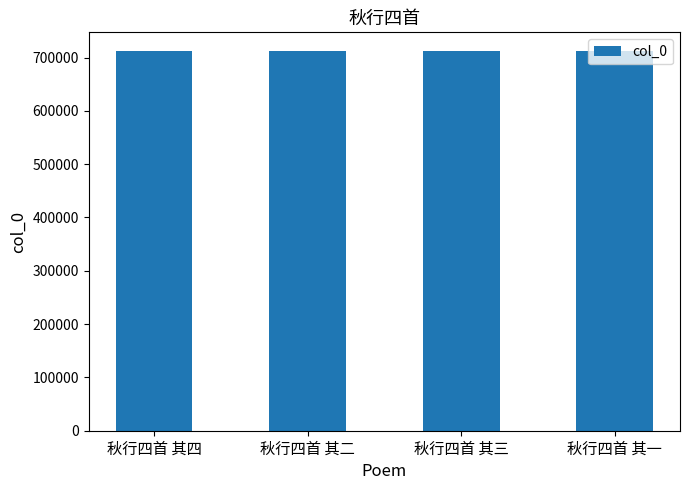

Count the number of data series in this chart.

1